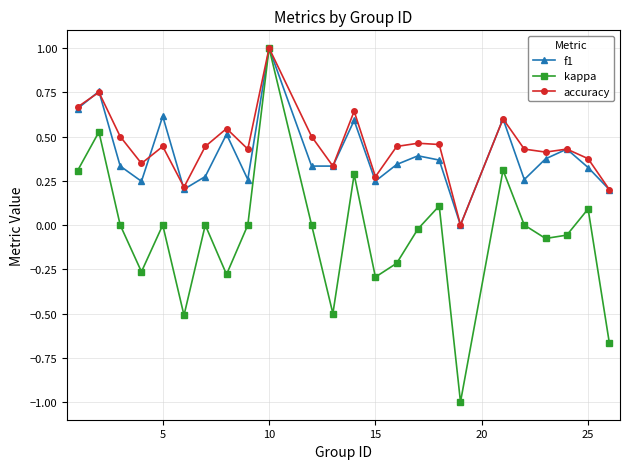

Does the chart display data point markers on the line(s)?

Yes